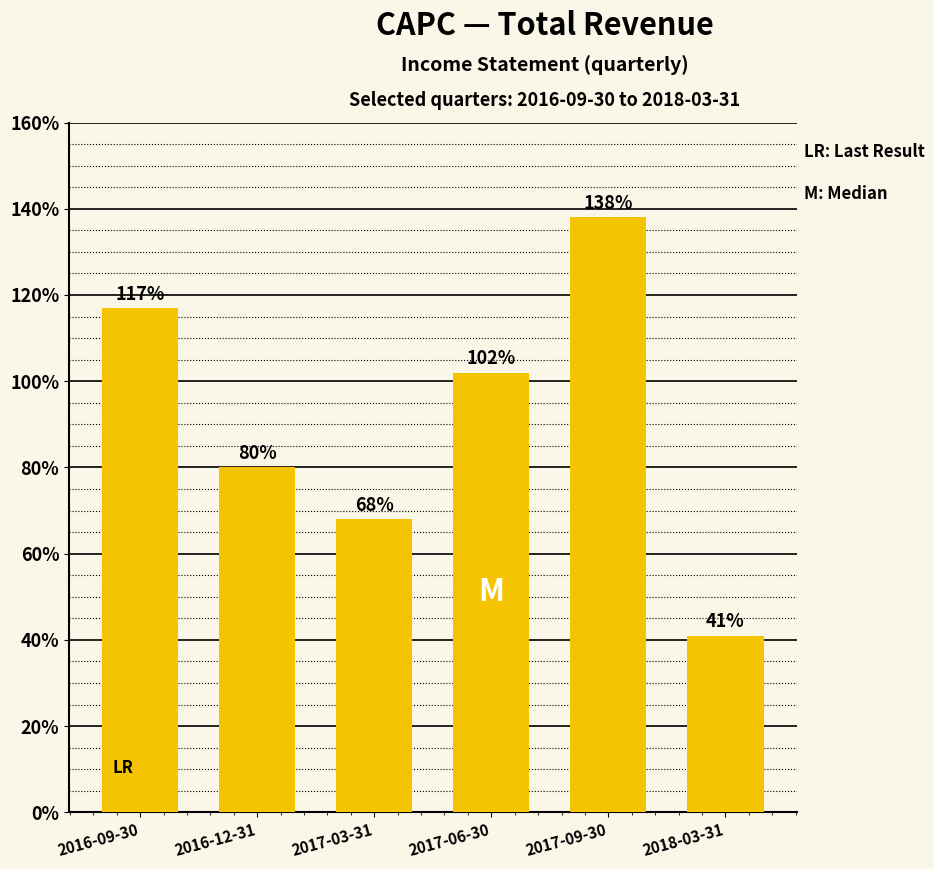

At which label is the value closest to 8950?

2016-12-31